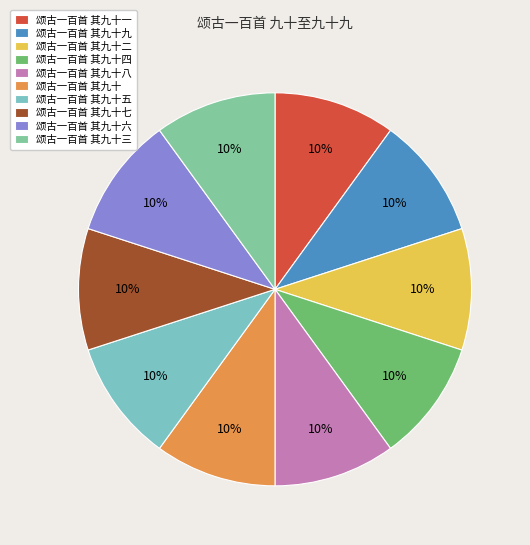

True or false: 颂古一百首 其九十一 accounts for 1% of the total.

False